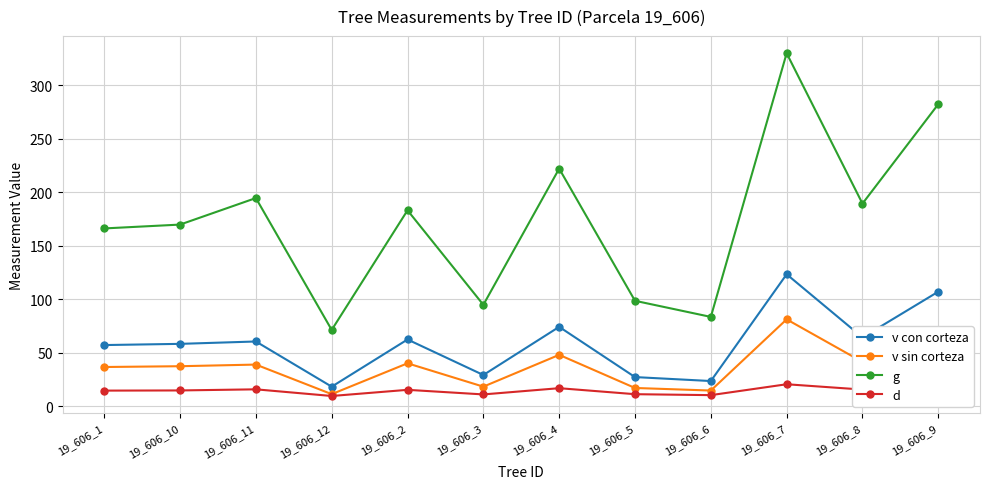

Which category has the highest value in the g series?

19_606_7